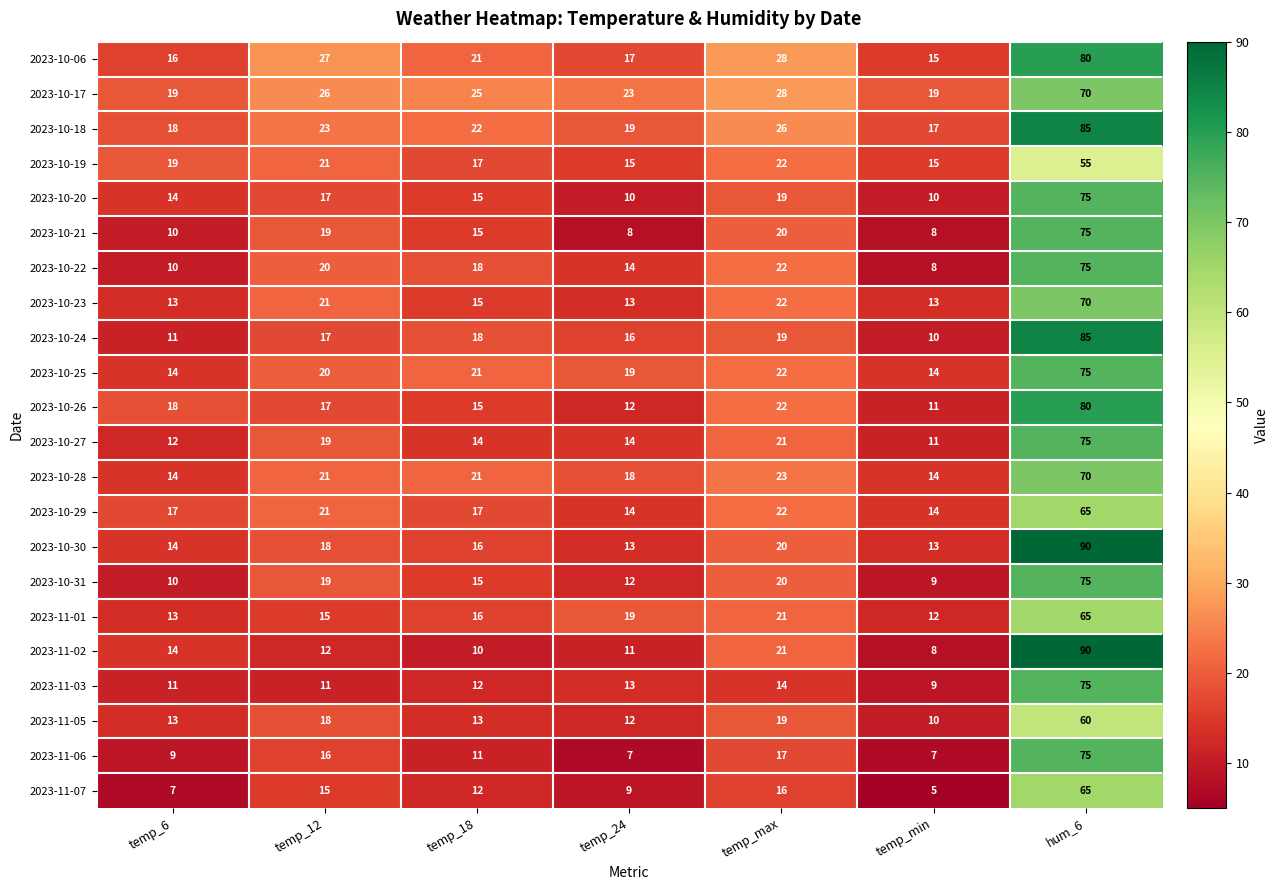

At which category is the sum across all series the highest?

hum_6